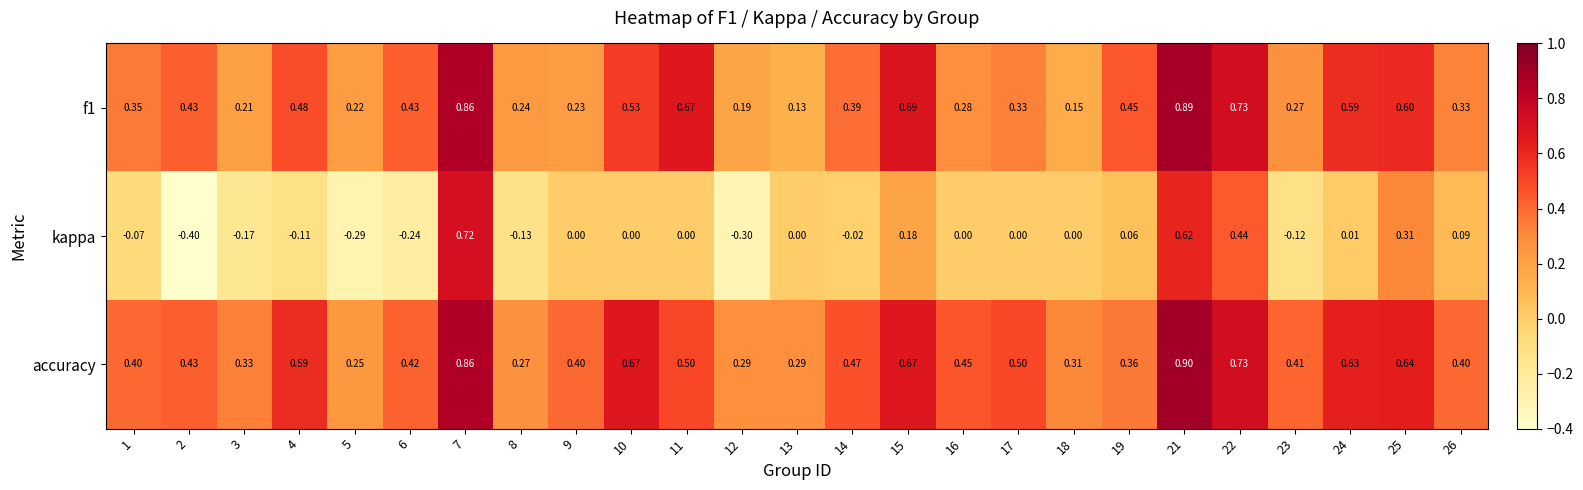

Is the value of f1 at 10 greater than the value of kappa at 7?

No